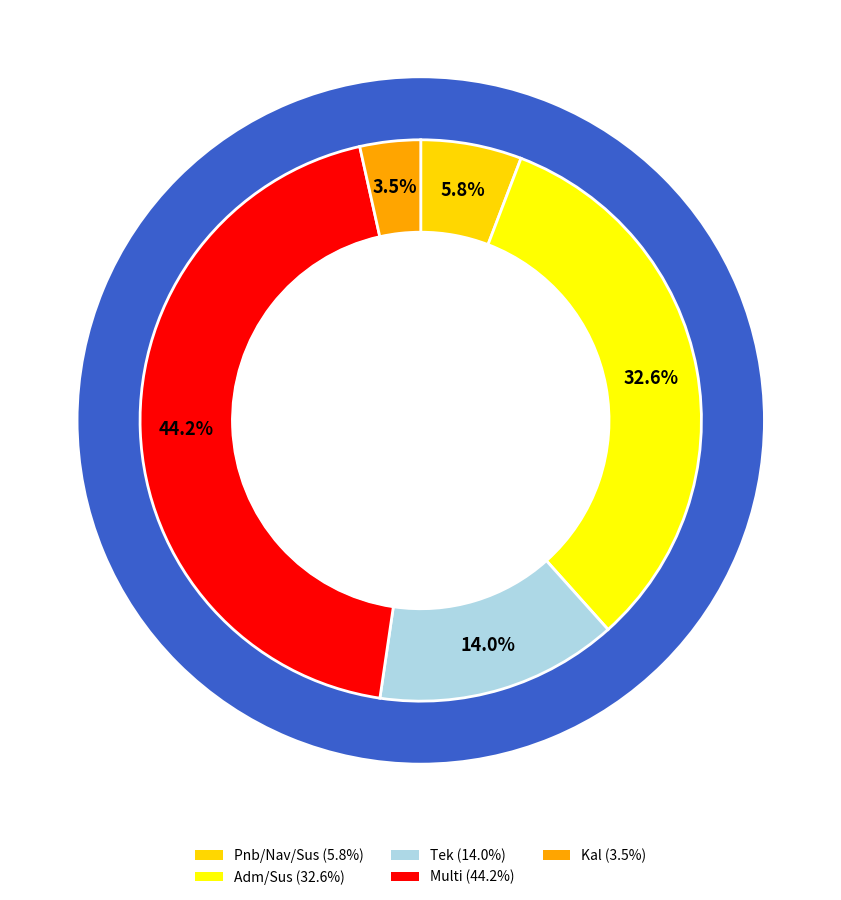

Is it true that Multi is 44% of the pie?

True